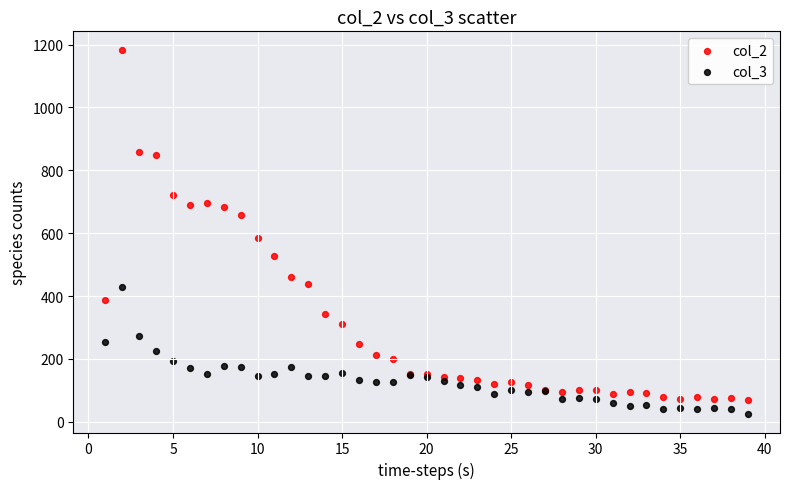

Which series contains the lowest Y value?

col_3